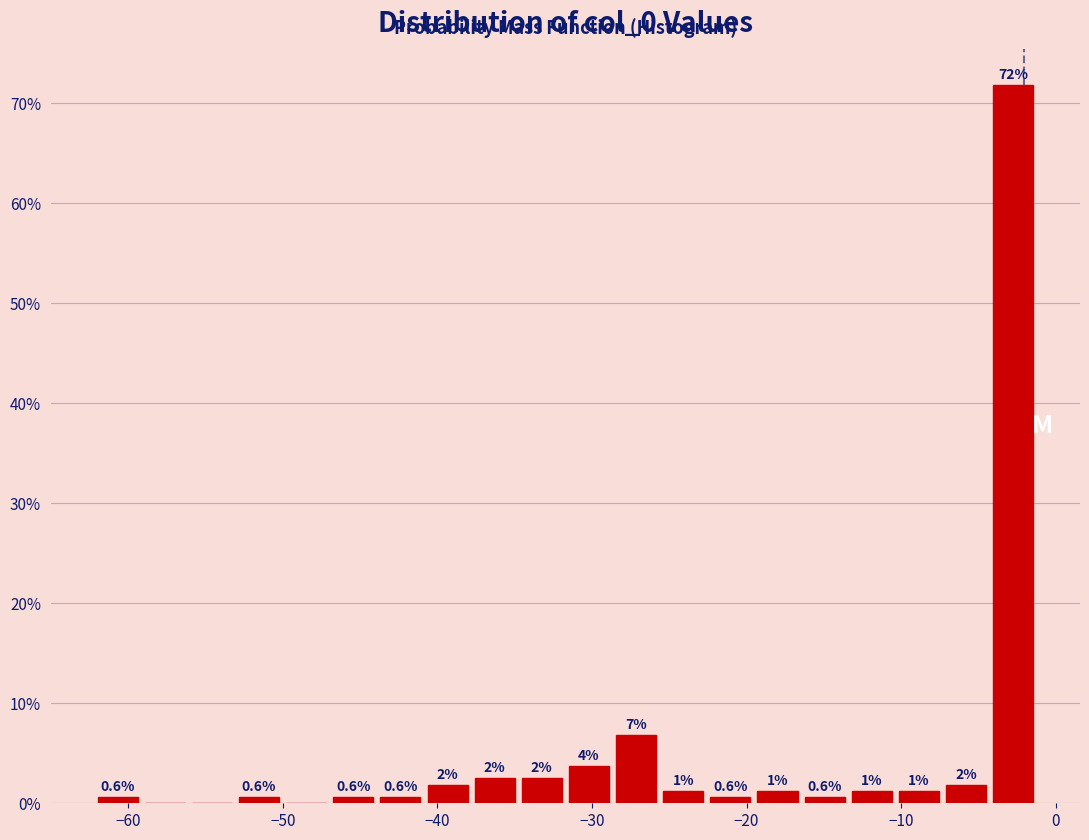

Read against the x-axis, roughly where is the centre of the tallest bar?

-3